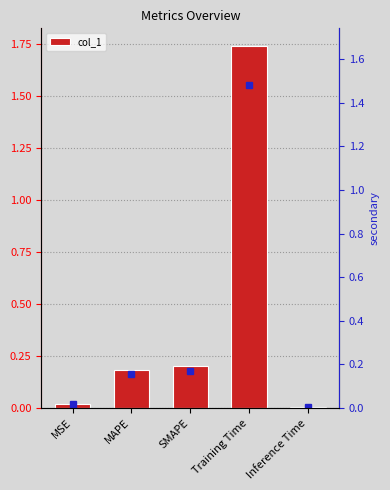

What is the difference between the values at MSE and Training Time?

1.7